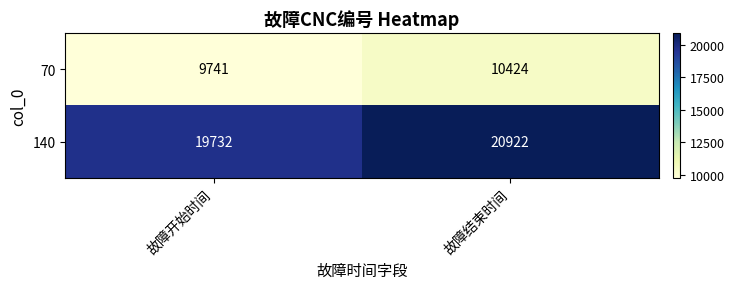

Which series changed the most between 故障开始时间 and 故障结束时间?

140